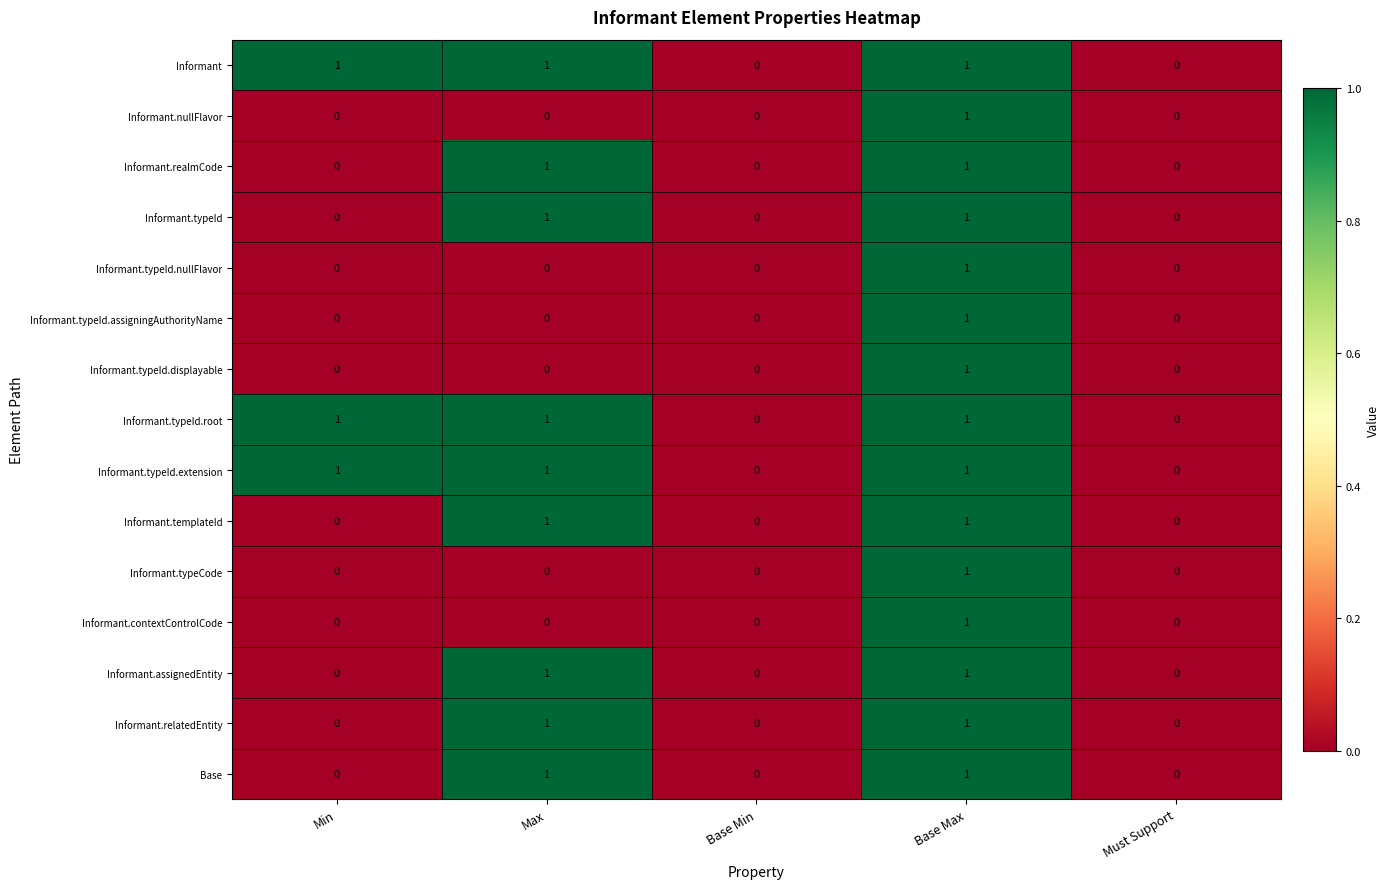

True or false: Informant.assignedEntity has a value of 0 at Base Min.

True